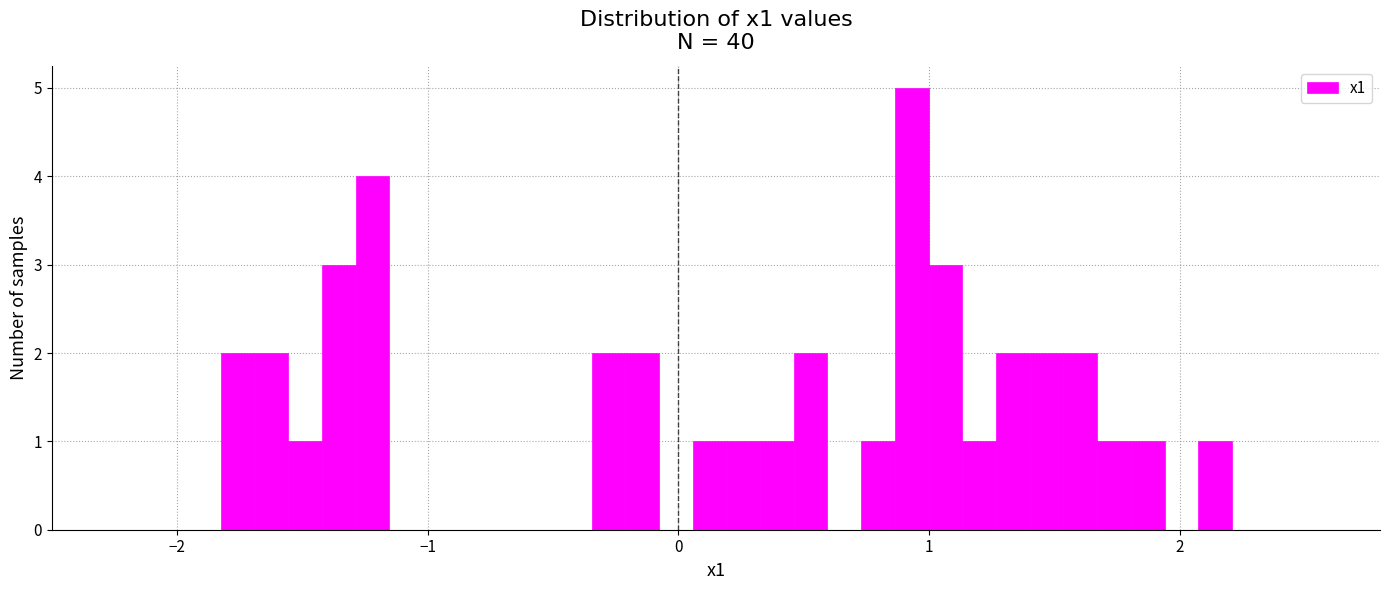

Around what value on the x-axis is the tallest bar? Give the approximate position of its centre, as read against the axis.

0.9